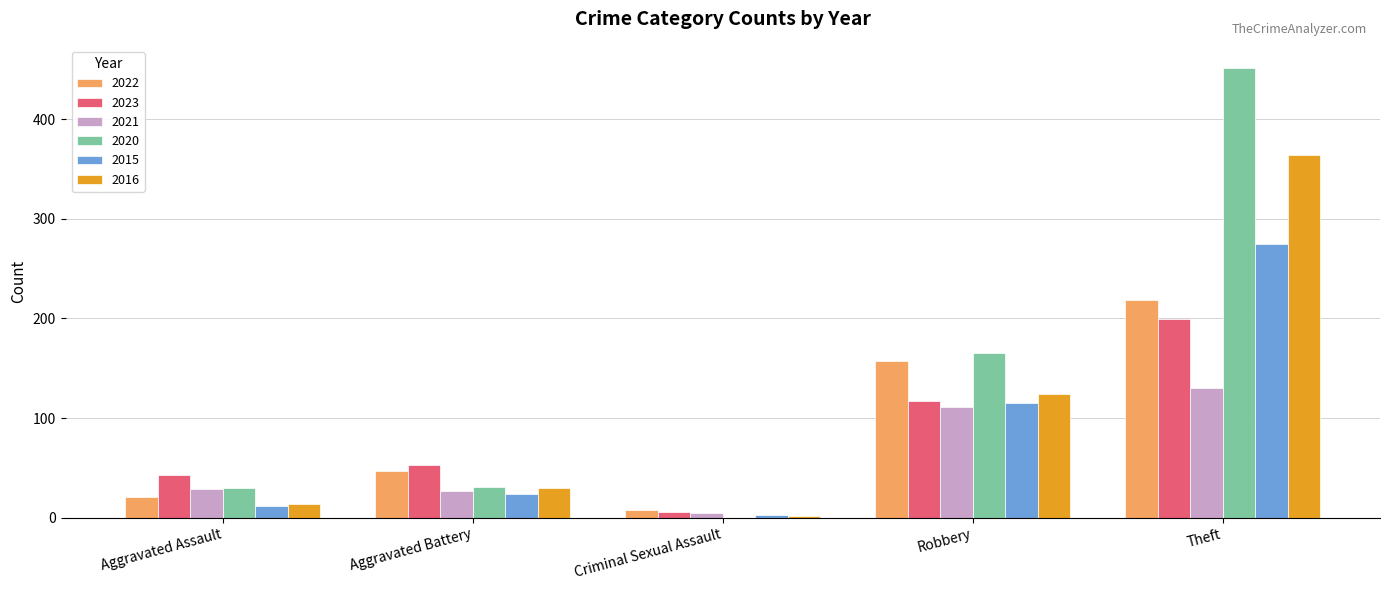

What is the highest value of the 2016 series?

364